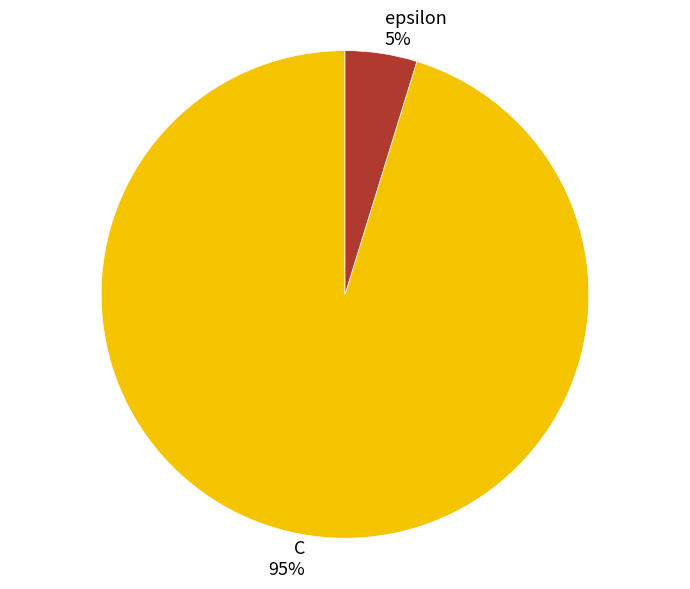

Between C and epsilon, which is larger?

C